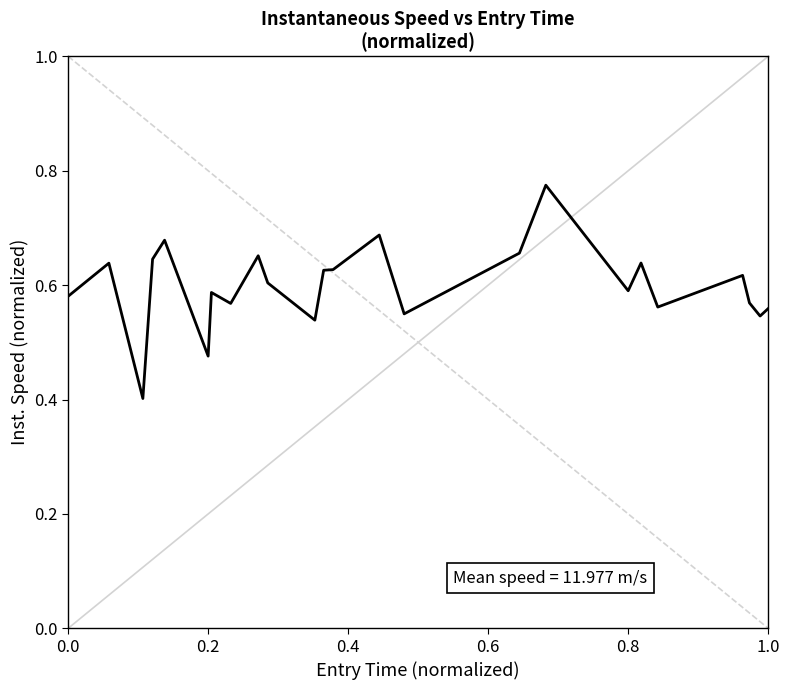

What is the difference between the maximum and minimum values?

0.4